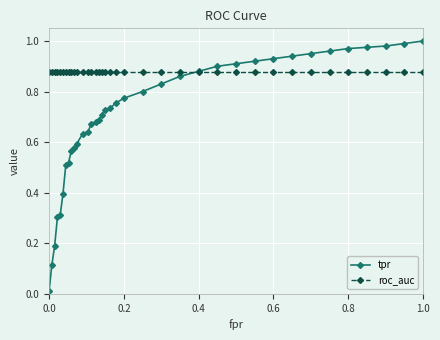

Which series has the widest spread of values?

tpr